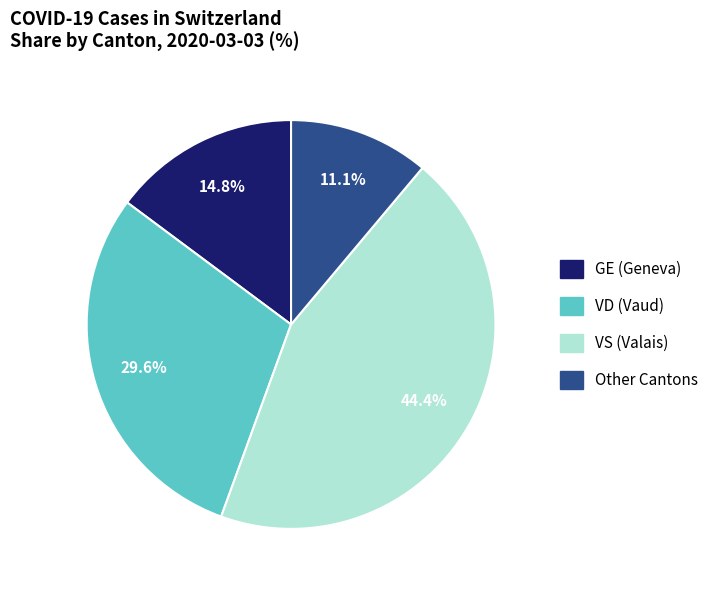

Is there any slice that represents more than half of the pie?

No